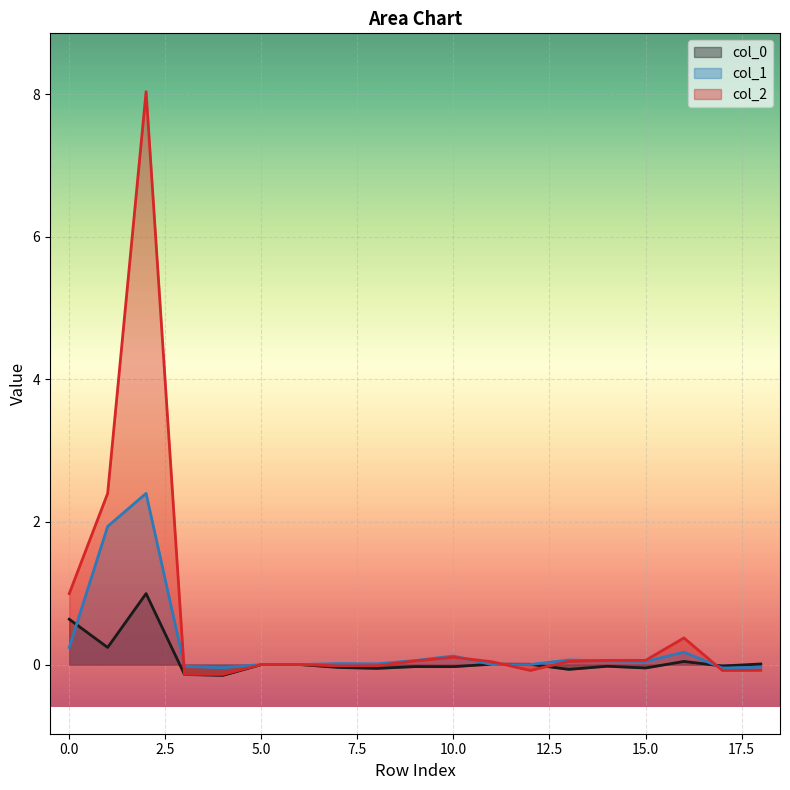

Reading left to right, list all the values displayed in this chart.

col_0: 0.6	0.2	1.0	-0.1	-0.2	0.0	0.0	-0.0	-0.1	-0.0	-0.0	0.0	0.0	-0.1	-0.0	-0.0	0.0	-0.0	0.0
col_1: 0.2	1.9	2.4	-0.0	-0.0	0.0	0.0	0.0	0.0	0.1	0.1	-0.0	0.0	0.1	0.1	0.0	0.2	-0.0	-0.0
col_2: 1.0	2.4	8.0	-0.1	-0.1	0.0	0.0	-0.0	-0.0	0.1	0.1	0.0	-0.1	0.0	0.1	0.1	0.4	-0.1	-0.1